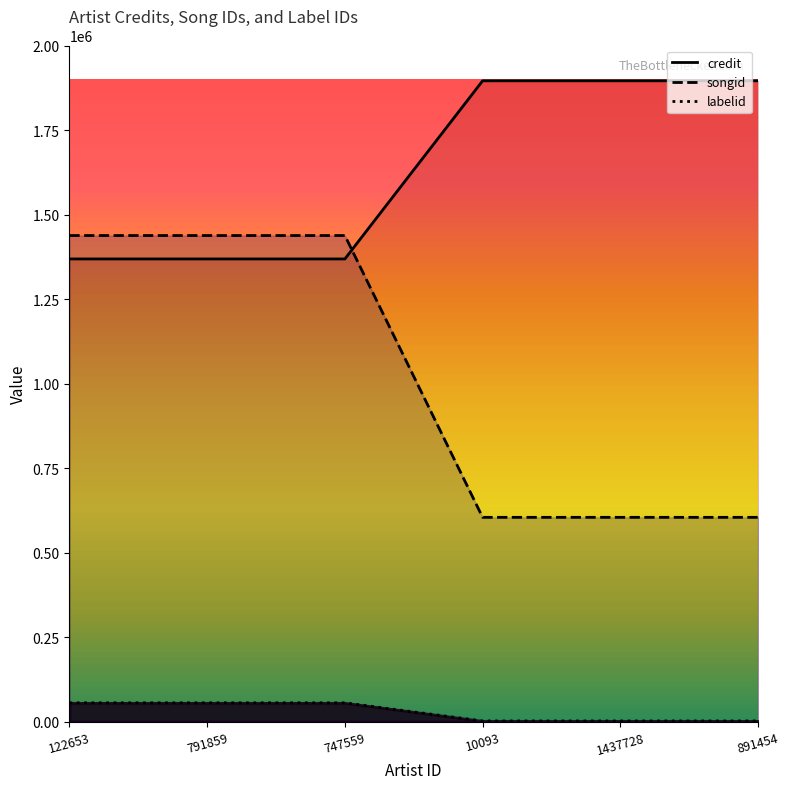

What is the maximum value shown in the chart?

1895555